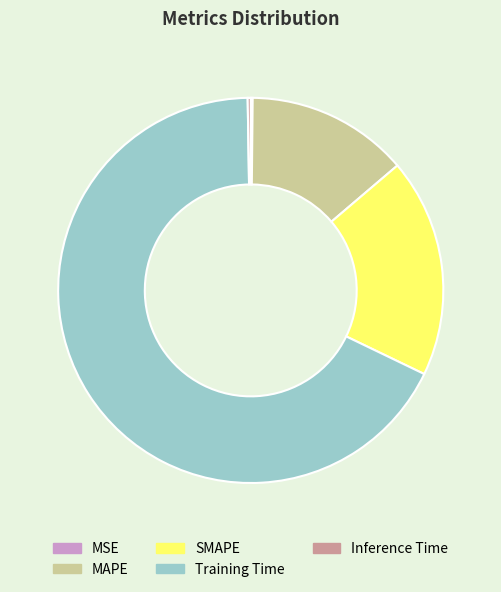

Is it true that Training Time is 68% of the pie?

True